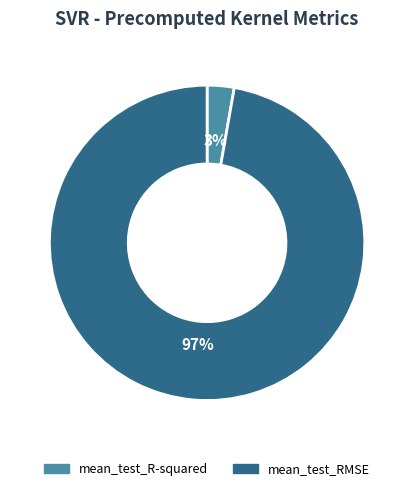

To the nearest percent, what portion does mean_test_R-squared represent?

3%